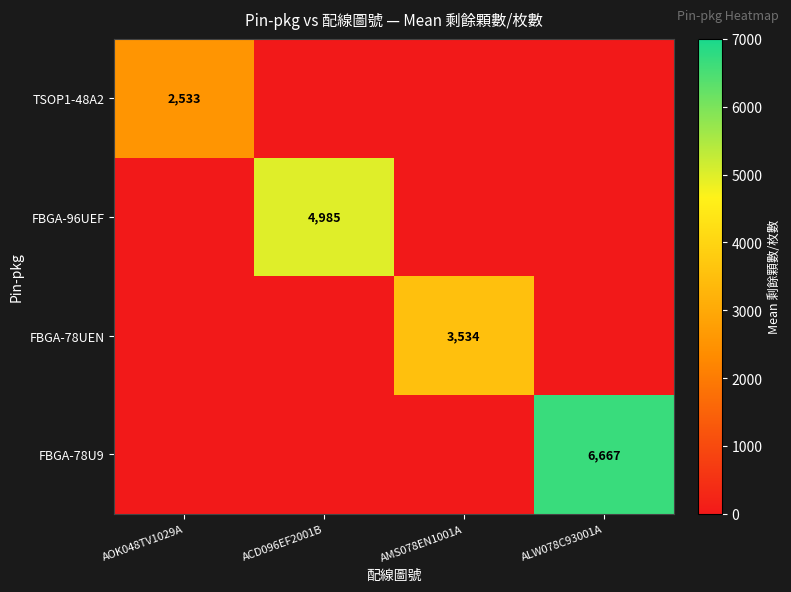

At which category is the sum across all series the highest?

ALW078C93001A